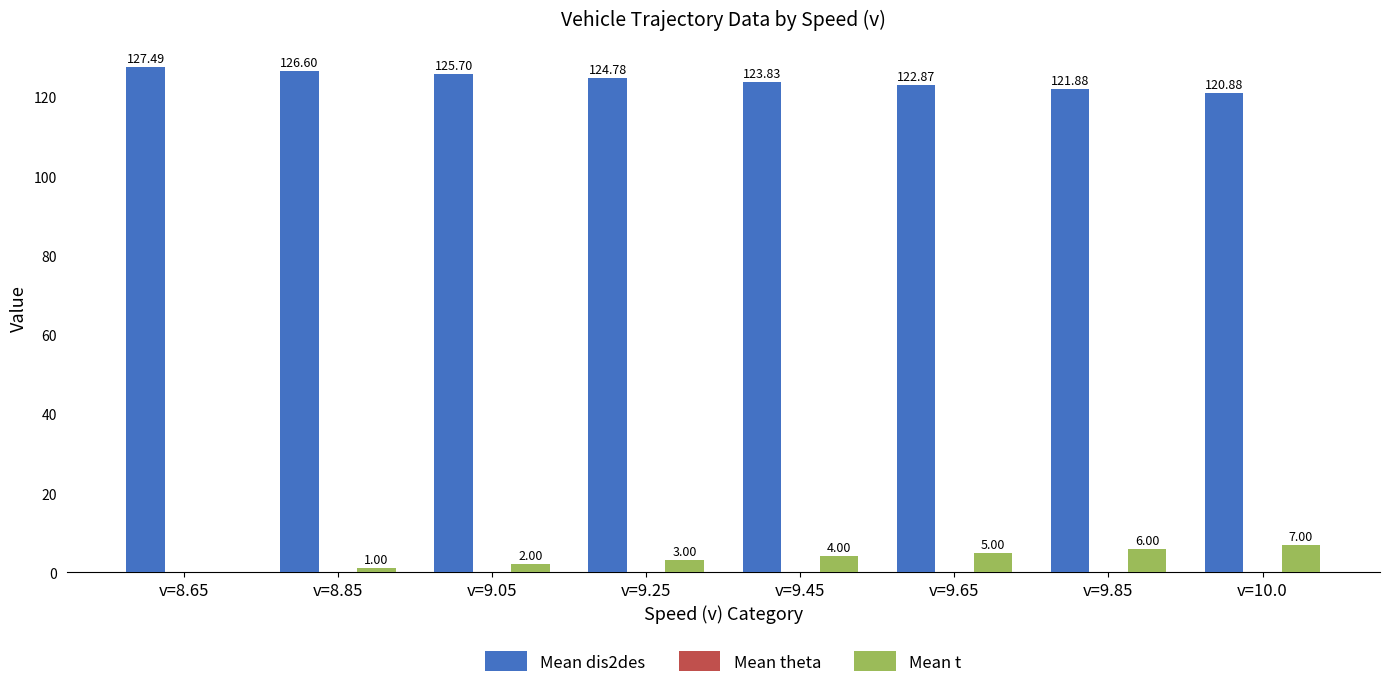

Which series has the largest total across all categories?

Mean dis2des